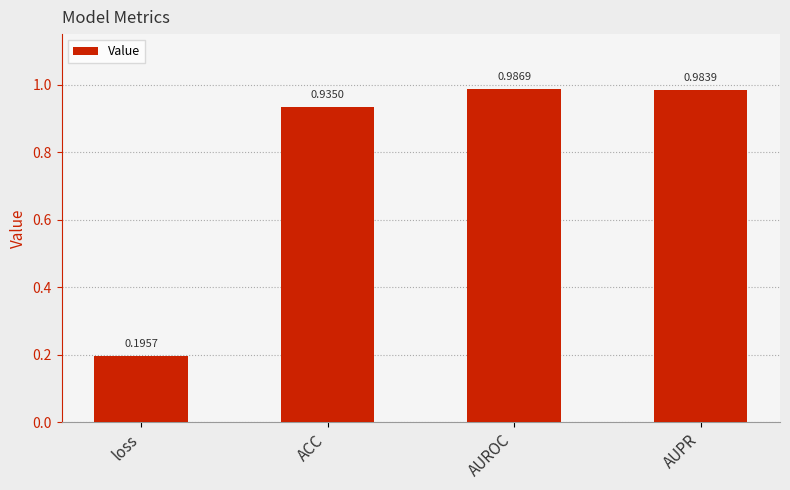

True or false: the data shows 1.4 at AUPR.

False